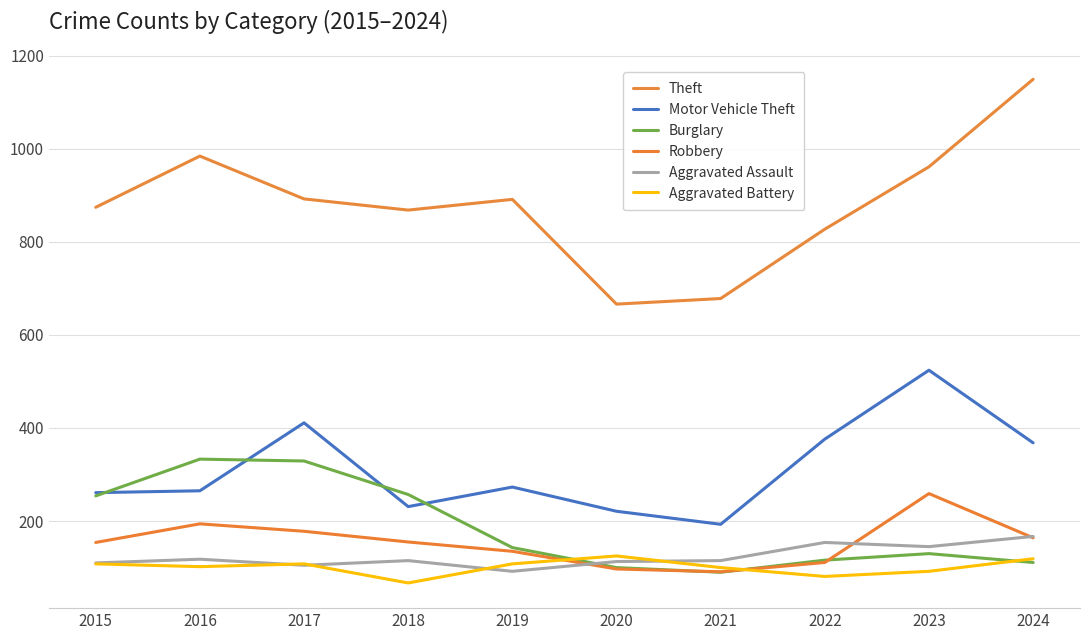

Between 2016 and 2021, which series saw the biggest shift?

Theft